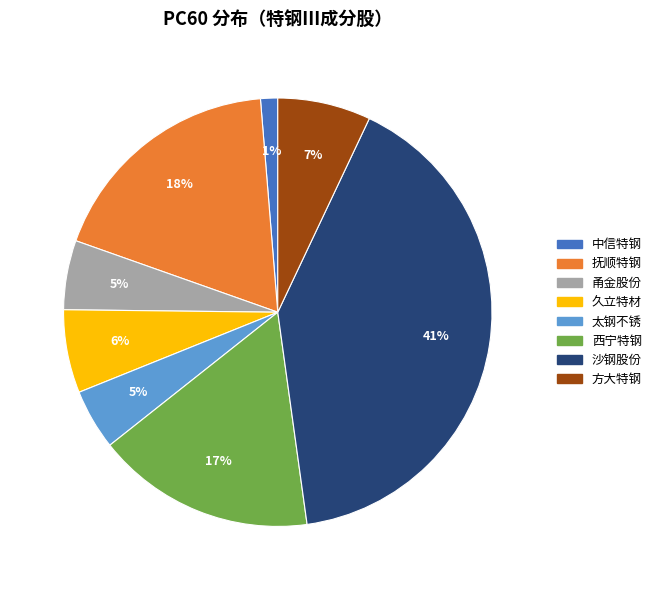

Which category has the smallest portion of the pie?

中信特钢